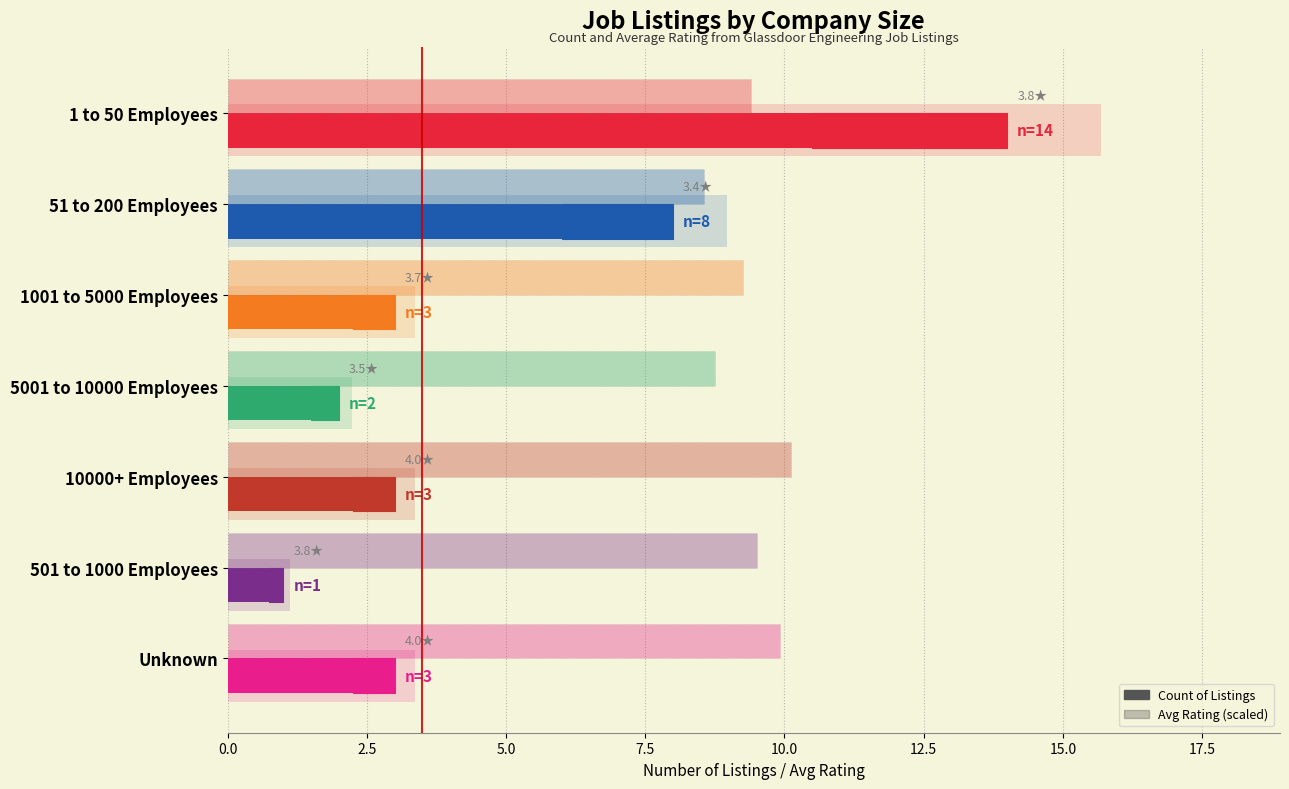

How many values in the Avg Rating (×2.5) series exceed 9?

5